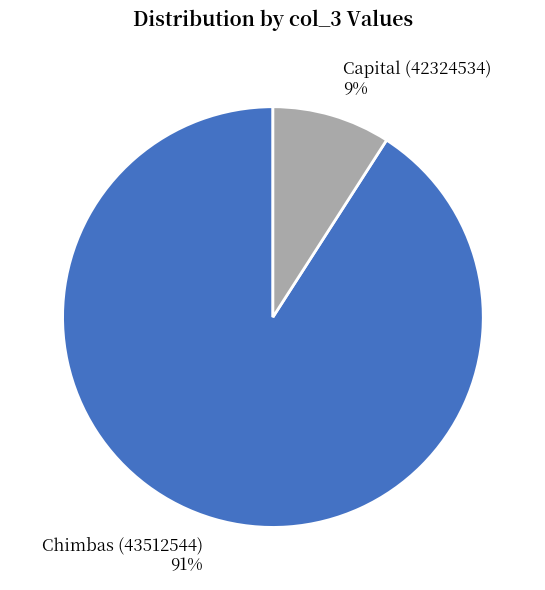

Is there a majority slice in this chart?

Yes